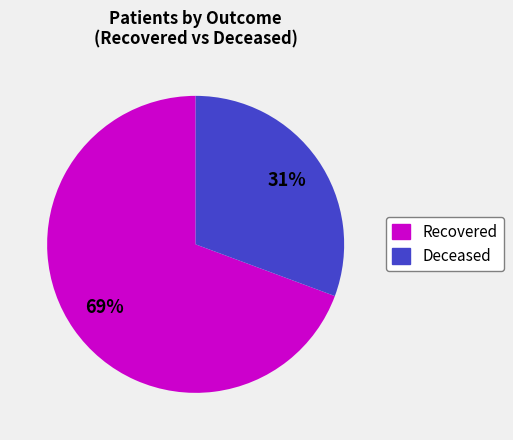

To the nearest percent, what is the average slice percentage?

50%